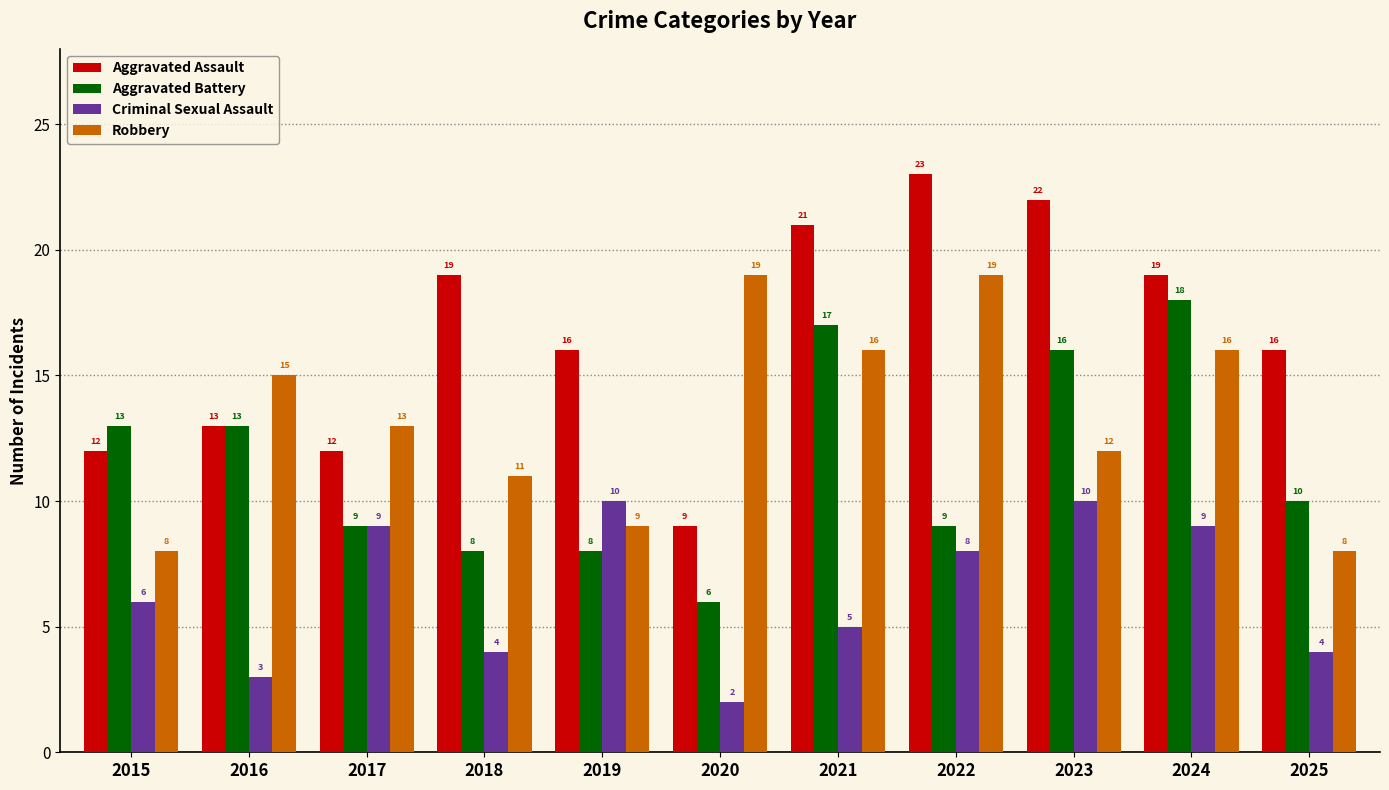

Reading left to right, extract all data points from this chart.

Aggravated Assault: 2015=12	2016=13	2017=12	2018=19	2019=16	2020=9	2021=21	2022=23	2023=22	2024=19	2025=16
Aggravated Battery: 2015=13	2016=13	2017=9	2018=8	2019=8	2020=6	2021=17	2022=9	2023=16	2024=18	2025=10
Criminal Sexual Assault: 2015=6	2016=3	2017=9	2018=4	2019=10	2020=2	2021=5	2022=8	2023=10	2024=9	2025=4
Robbery: 2015=8	2016=15	2017=13	2018=11	2019=9	2020=19	2021=16	2022=19	2023=12	2024=16	2025=8